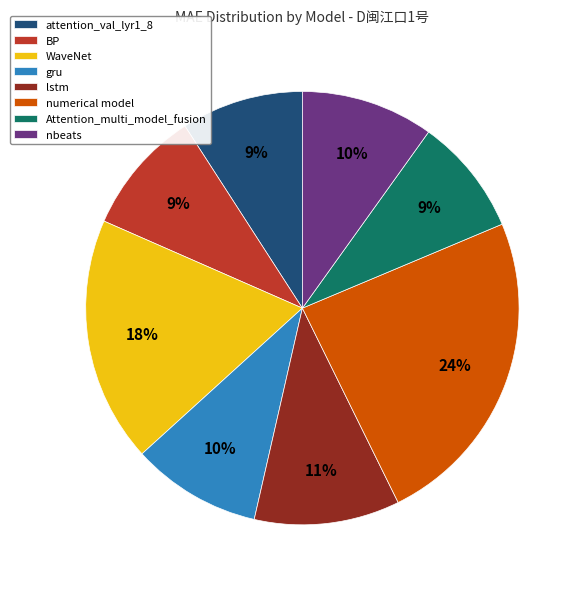

Do BP and nbeats together represent more than half of the pie?

No